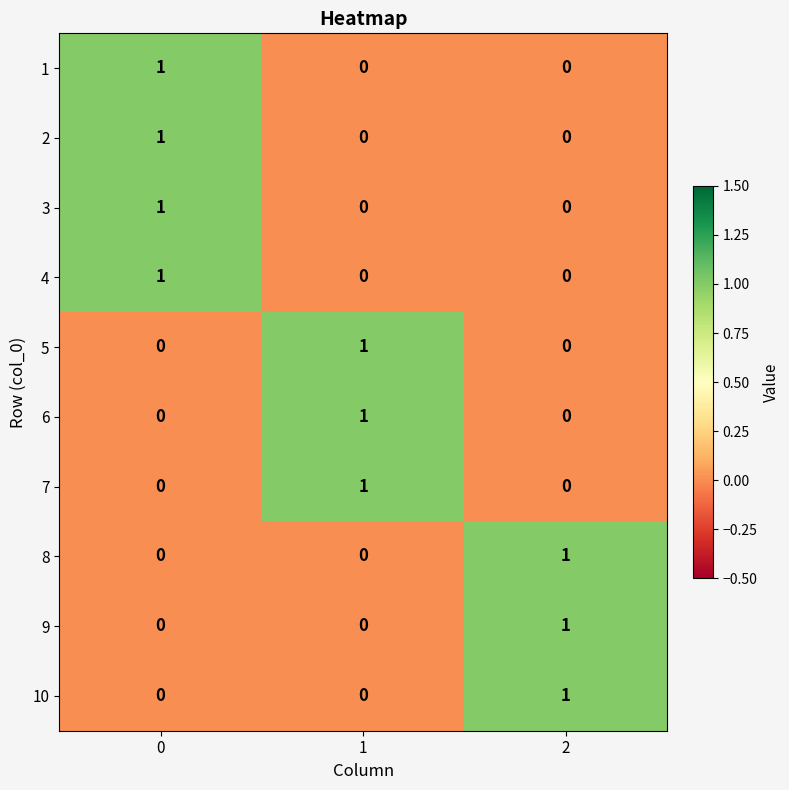

Reading left to right, list all the values displayed in this chart.

1: 1	0	0
2: 1	0	0
3: 1	0	0
4: 1	0	0
5: 0	1	0
6: 0	1	0
7: 0	1	0
8: 0	0	1
9: 0	0	1
10: 0	0	1